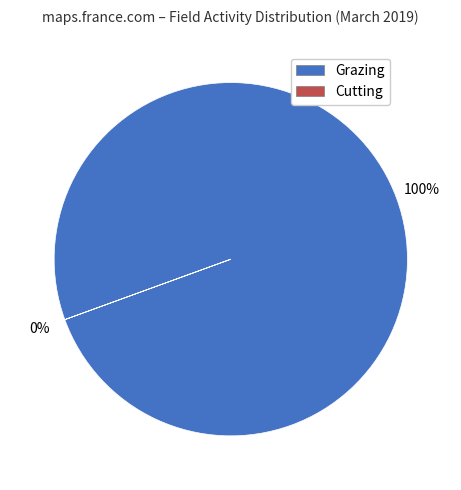

Which slice is the largest?

Grazing